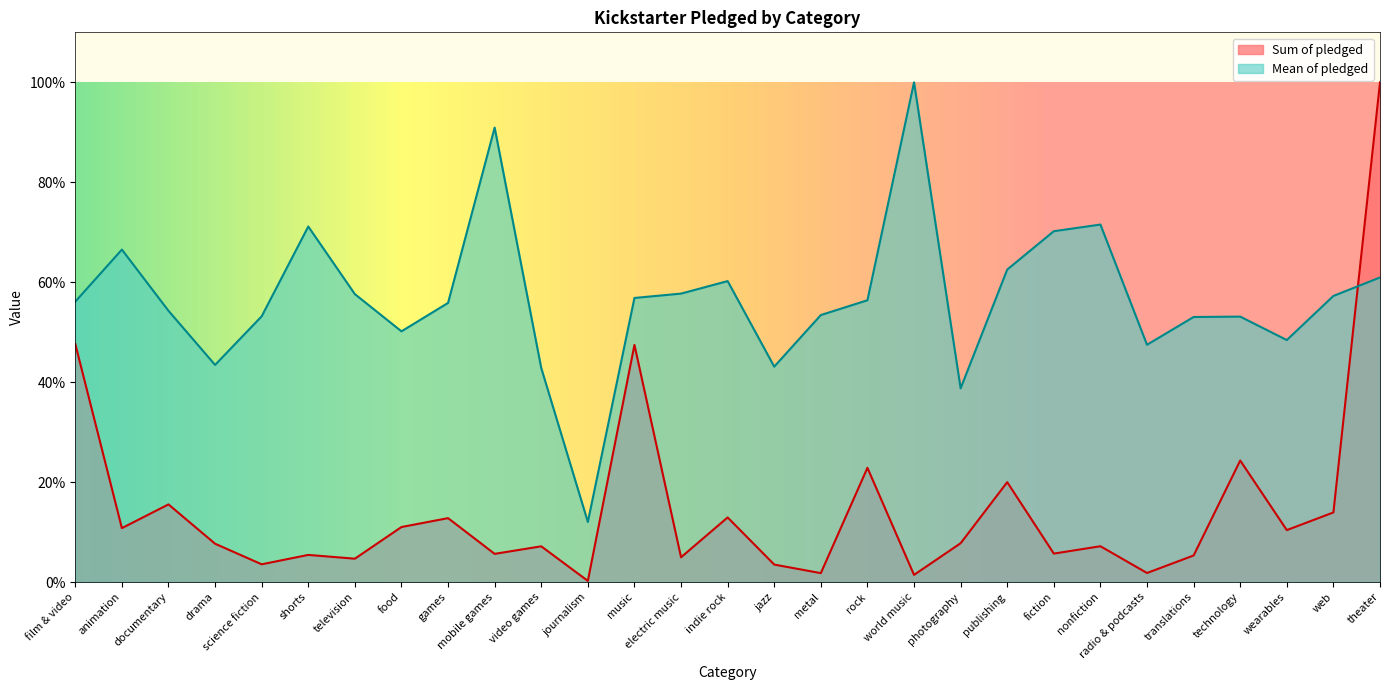

What is the maximum value shown in the chart?

100.0